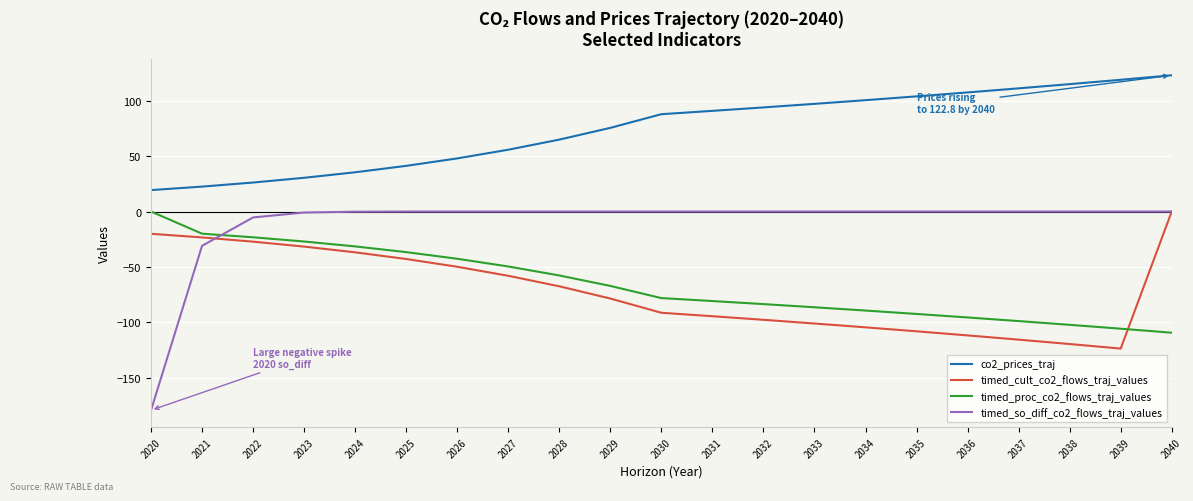

The timed_proc_co2_flows_traj_values series shows -83.5 at 2032. True or false?

True